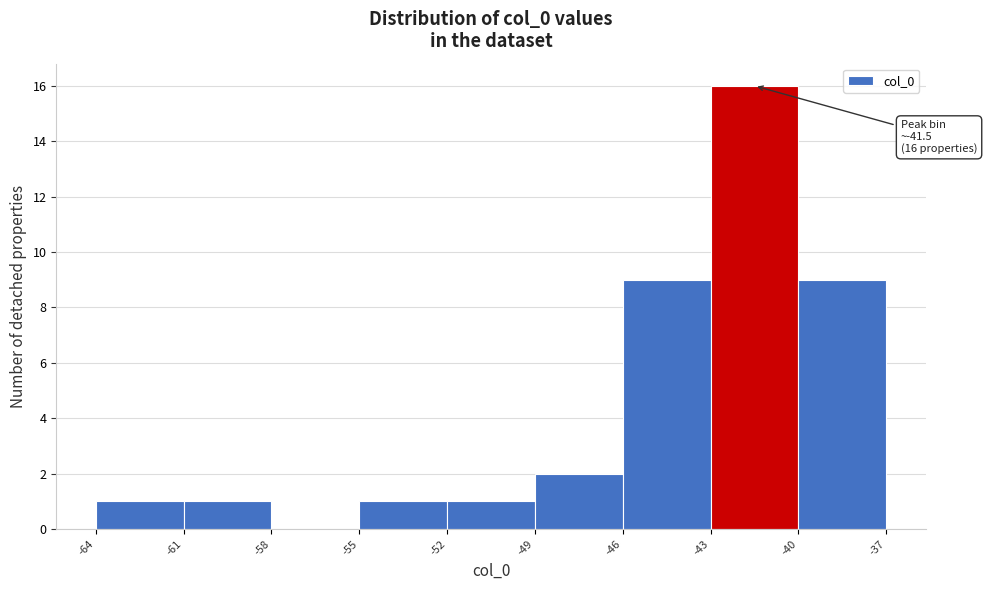

Which range on the x-axis has the tallest bar?

-43 to -40